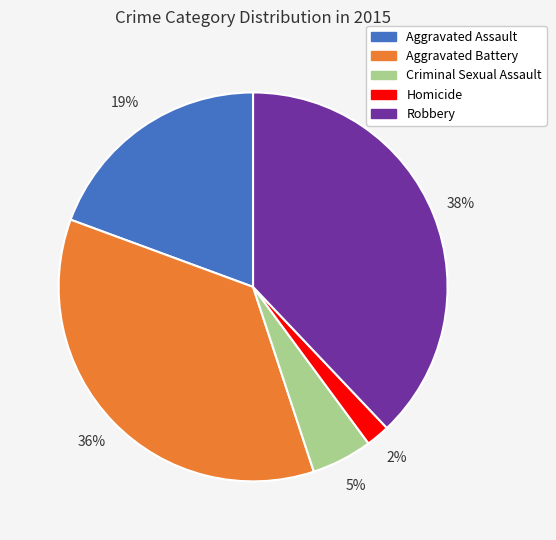

True or false: Robbery accounts for 38% of the total.

True